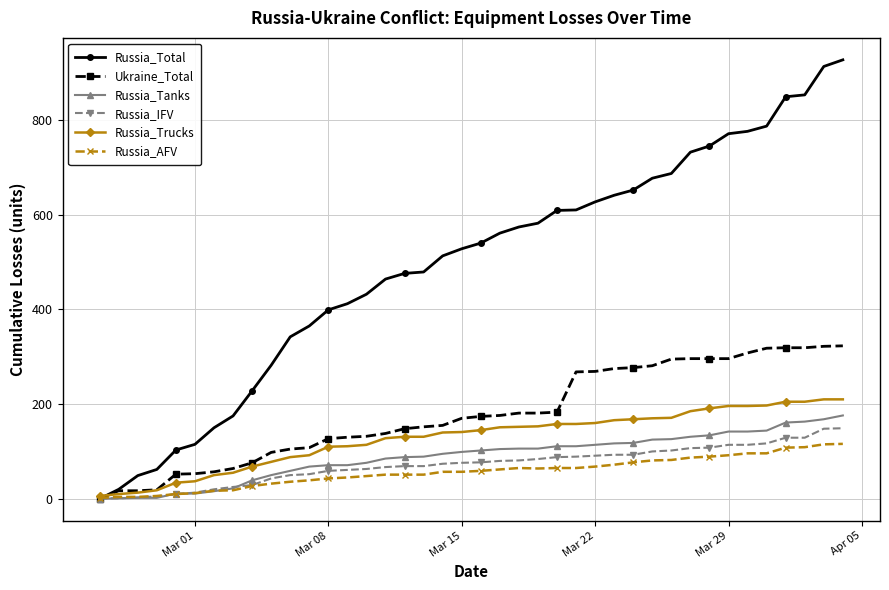

Does the chart display data point markers on the line(s)?

Yes